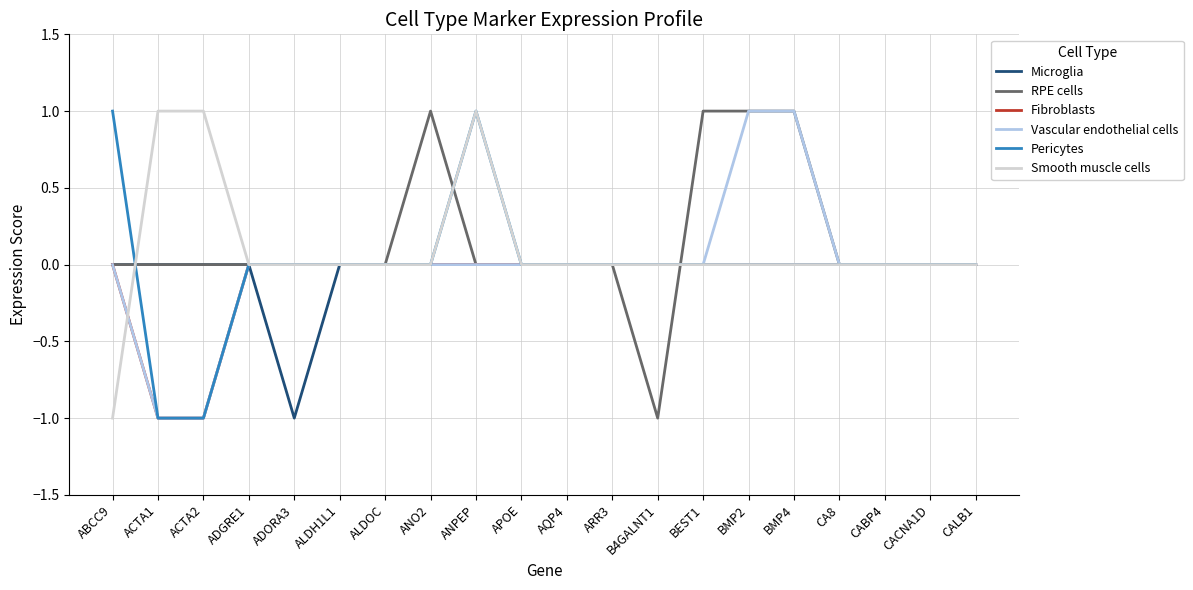

What position from the left is B4GALNT1?

13